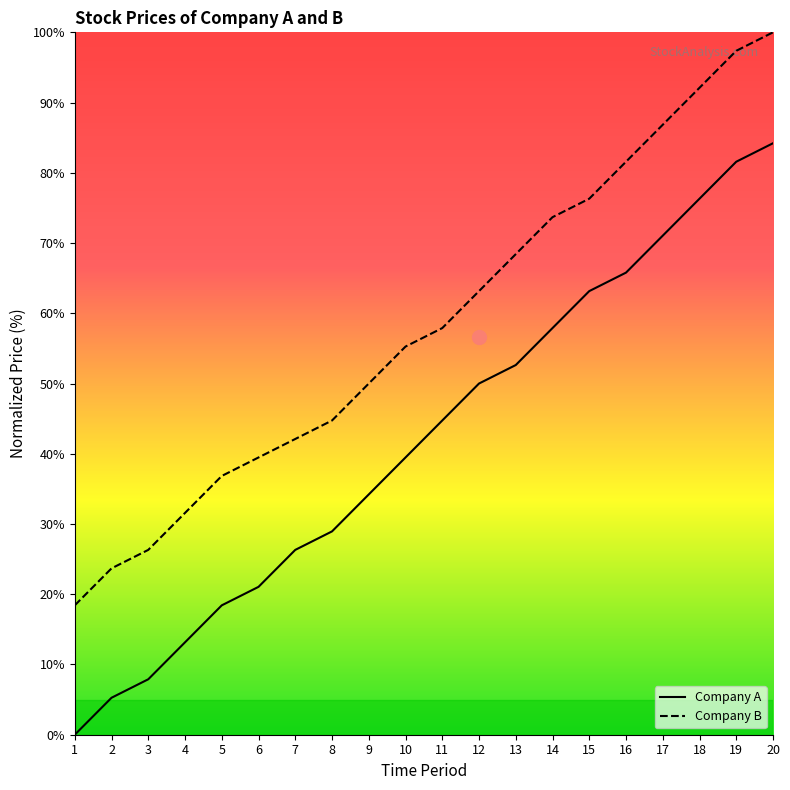

Rank the series by their maximum value, from highest to lowest.

Company B, Company A